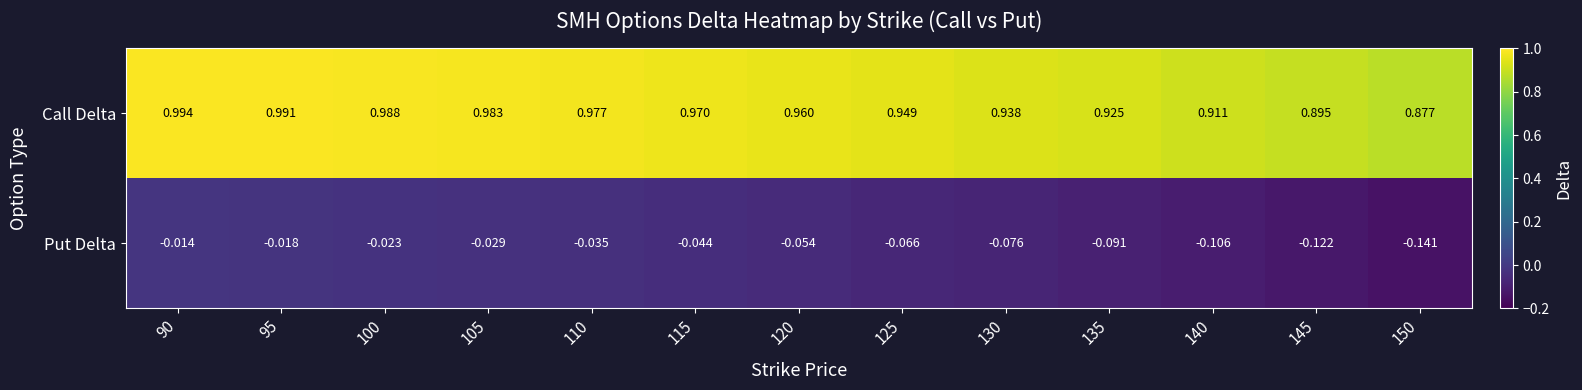

Is the value of Call Delta at 150 greater than the value of Put Delta at 95?

Yes